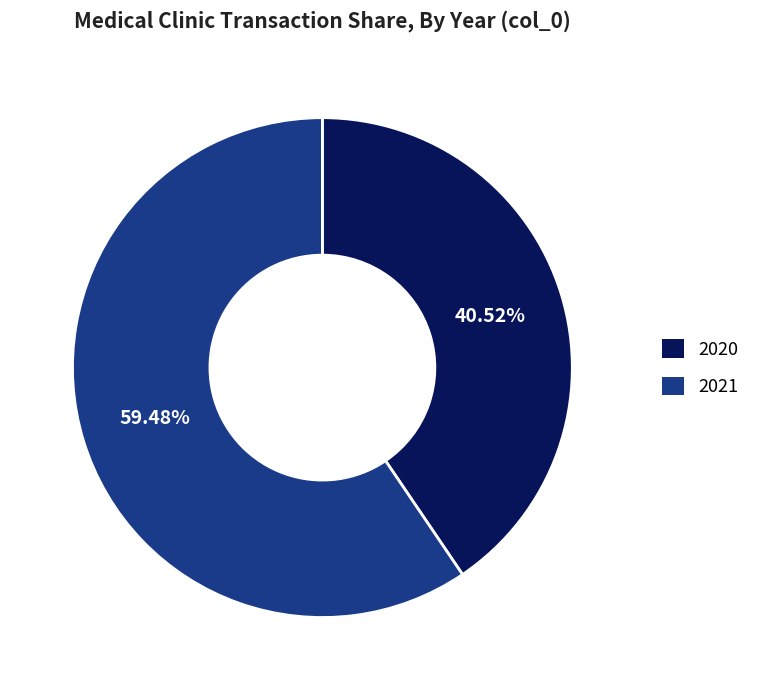

Is the sum of 2020 and 2021 greater than half?

Yes